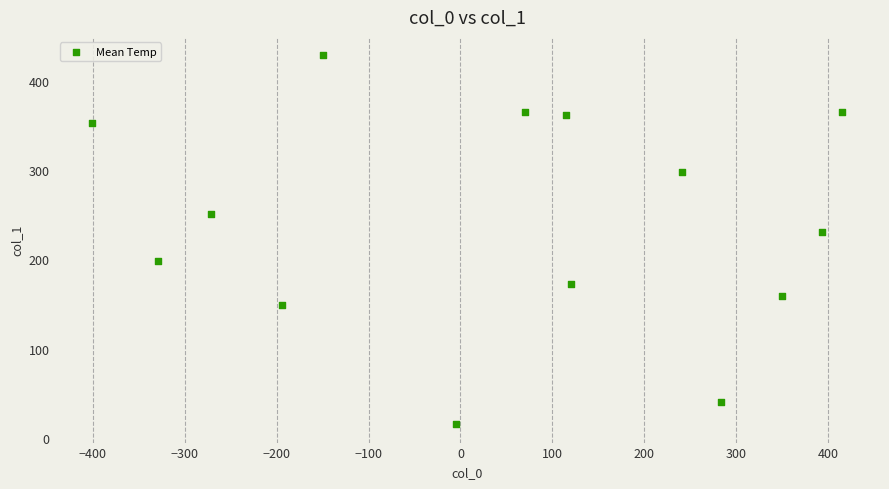

What is the range of Y values (max minus min)?

413.2